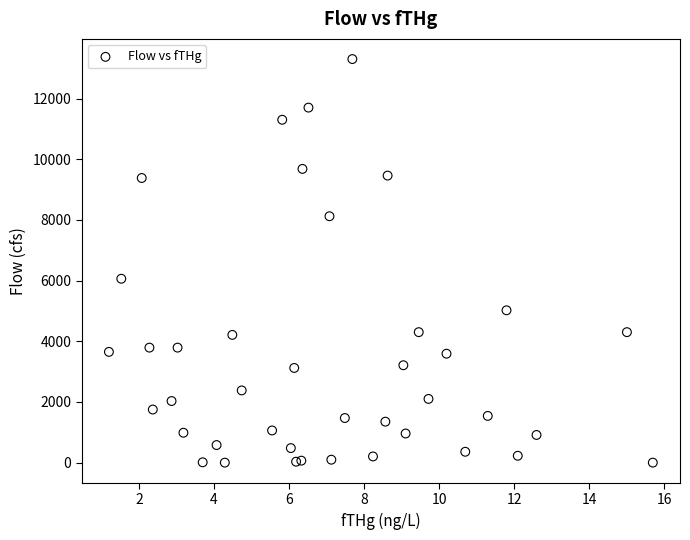

What Y value in the scatter plot is closest to 6650?

6060.0